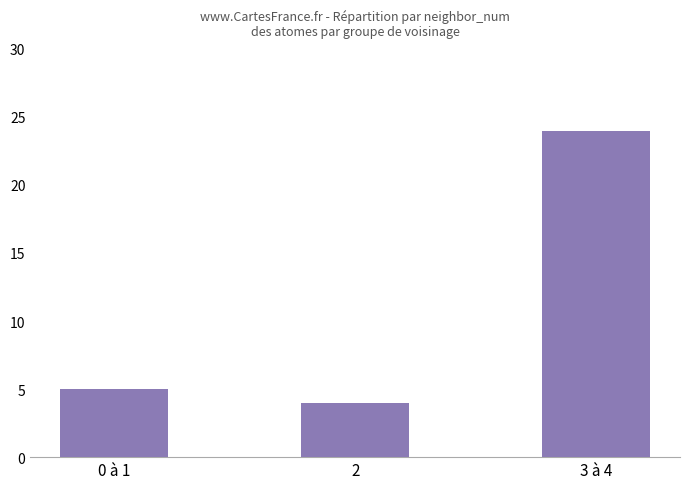

What is the label of the 2nd bar from the right?

2